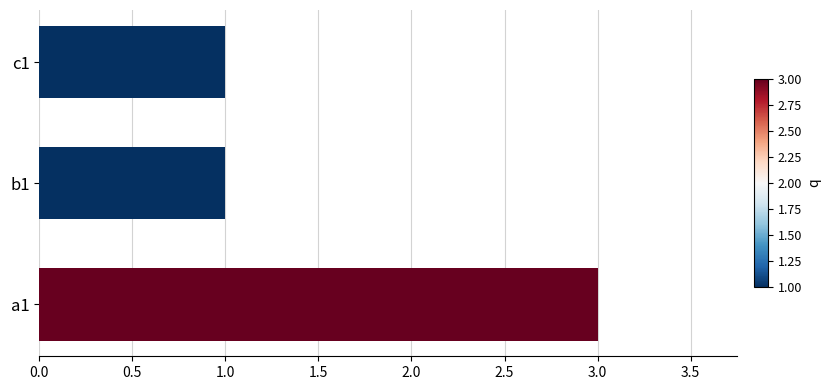

Reading top to bottom, what are all the values shown in this chart?

c1=1	b1=1	a1=3